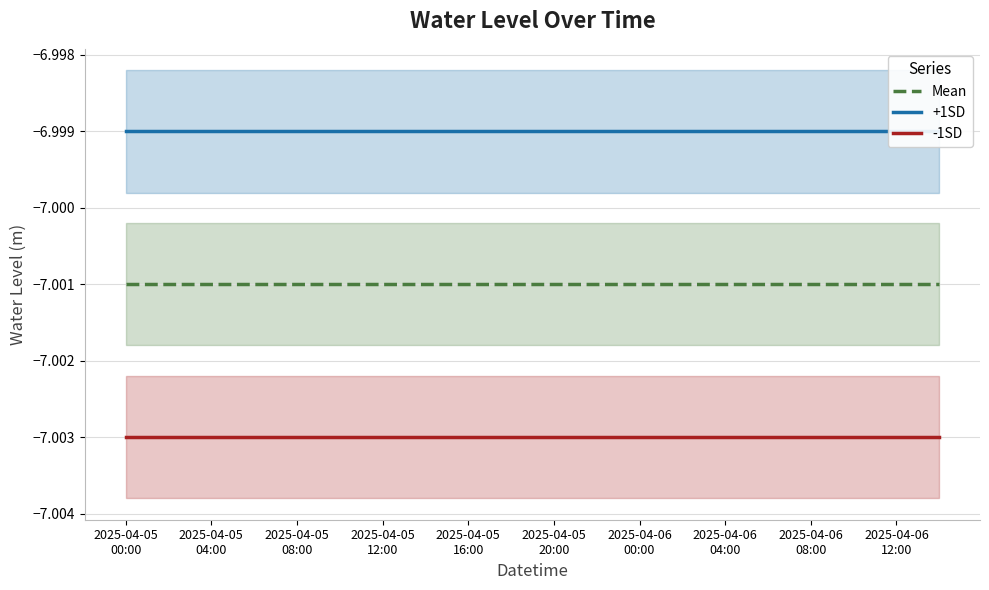

At which label is +1SD closest to -6?

2025-04-05
00:00